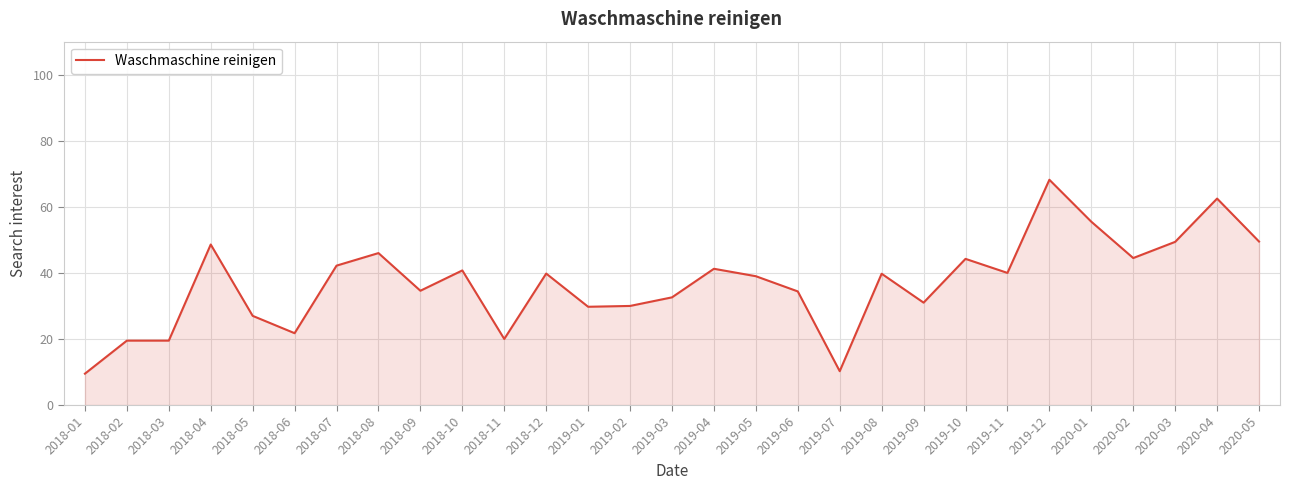

How many distinct data groups are displayed?

1